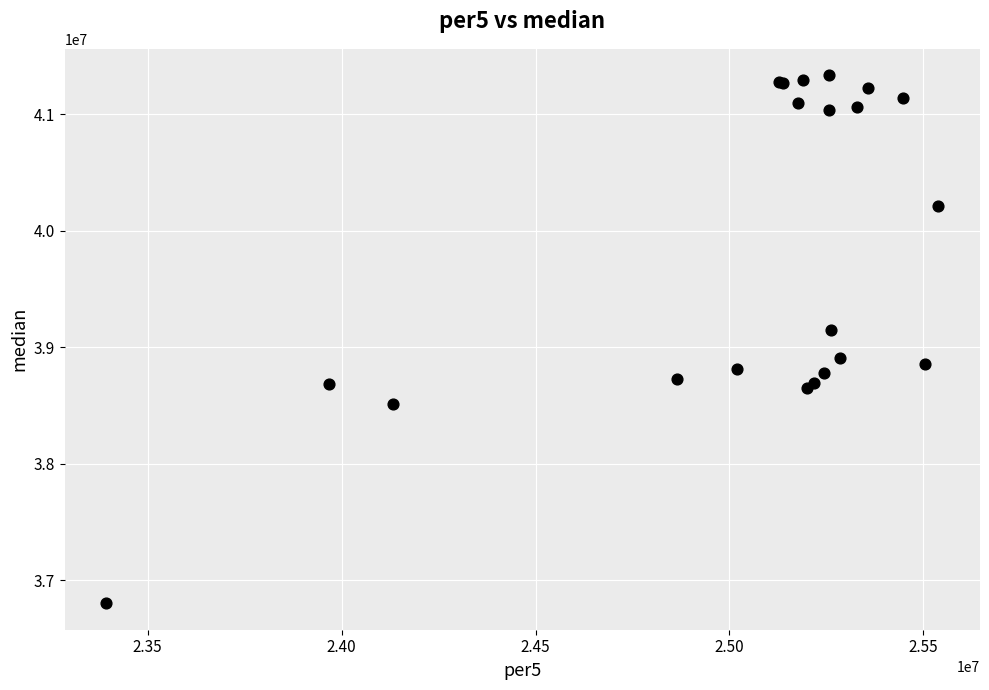

What Y value in the scatter plot is closest to 39068794?

39147635.0